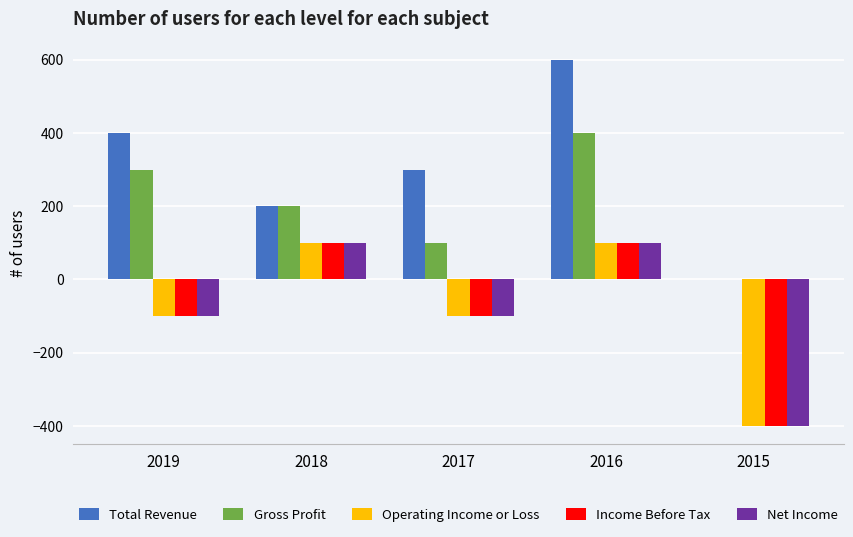

What is the sum of the Total Revenue values at 2017 and 2016?

900